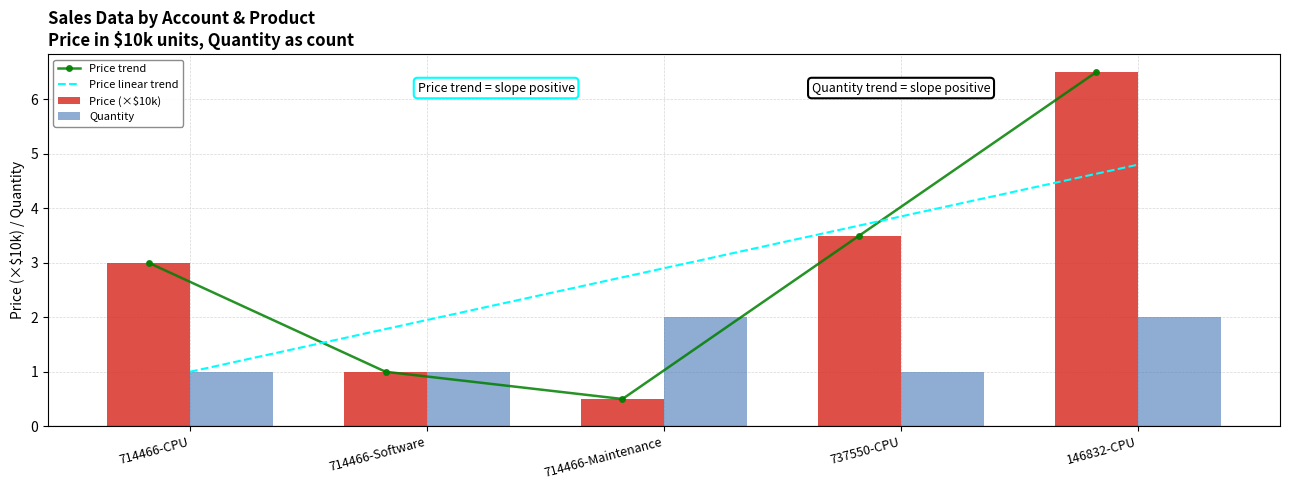

At which label is Price (×$10k) closest to 3?

714466-CPU